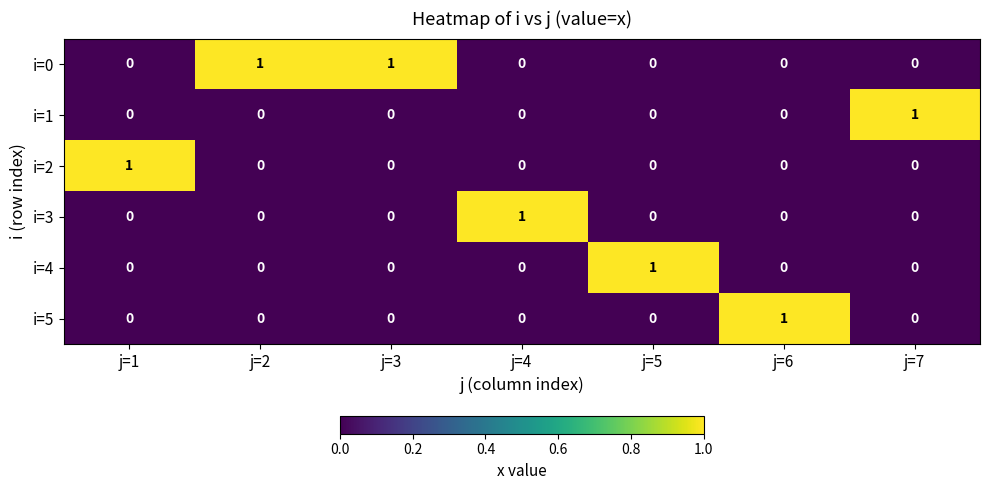

True or false: i=3 has a value of 0 at j=7.

True